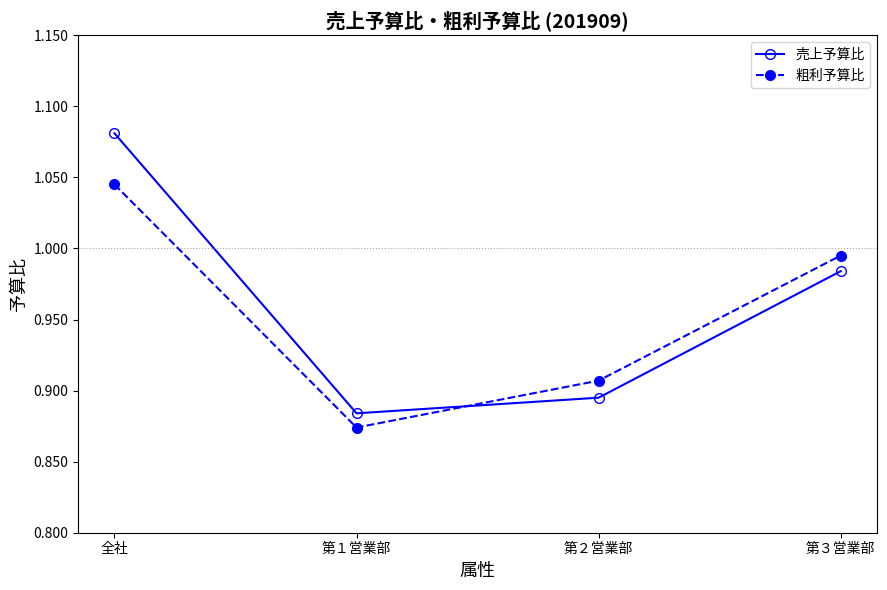

True or false: 売上予算比 has more than 0 interior local peaks.

False